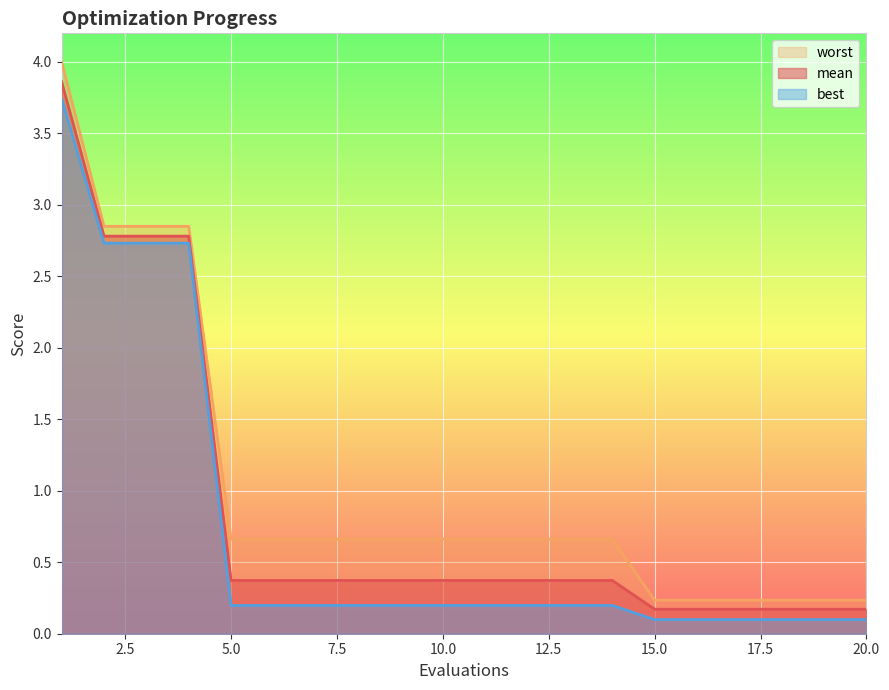

Reading left to right, list all the values displayed in this chart.

mean: 3.9	2.8	2.8	2.8	0.4	0.4	0.4	0.4	0.4	0.4	0.4	0.4	0.4	0.4	0.2	0.2	0.2	0.2	0.2	0.2
best: 3.7	2.7	2.7	2.7	0.2	0.2	0.2	0.2	0.2	0.2	0.2	0.2	0.2	0.2	0.1	0.1	0.1	0.1	0.1	0.1
worst: 4.0	2.9	2.9	2.9	0.7	0.7	0.7	0.7	0.7	0.7	0.7	0.7	0.7	0.7	0.2	0.2	0.2	0.2	0.2	0.2